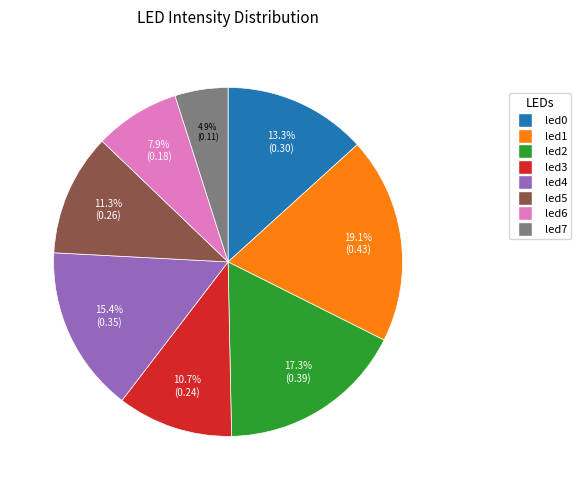

Count the number of slices in the pie.

8